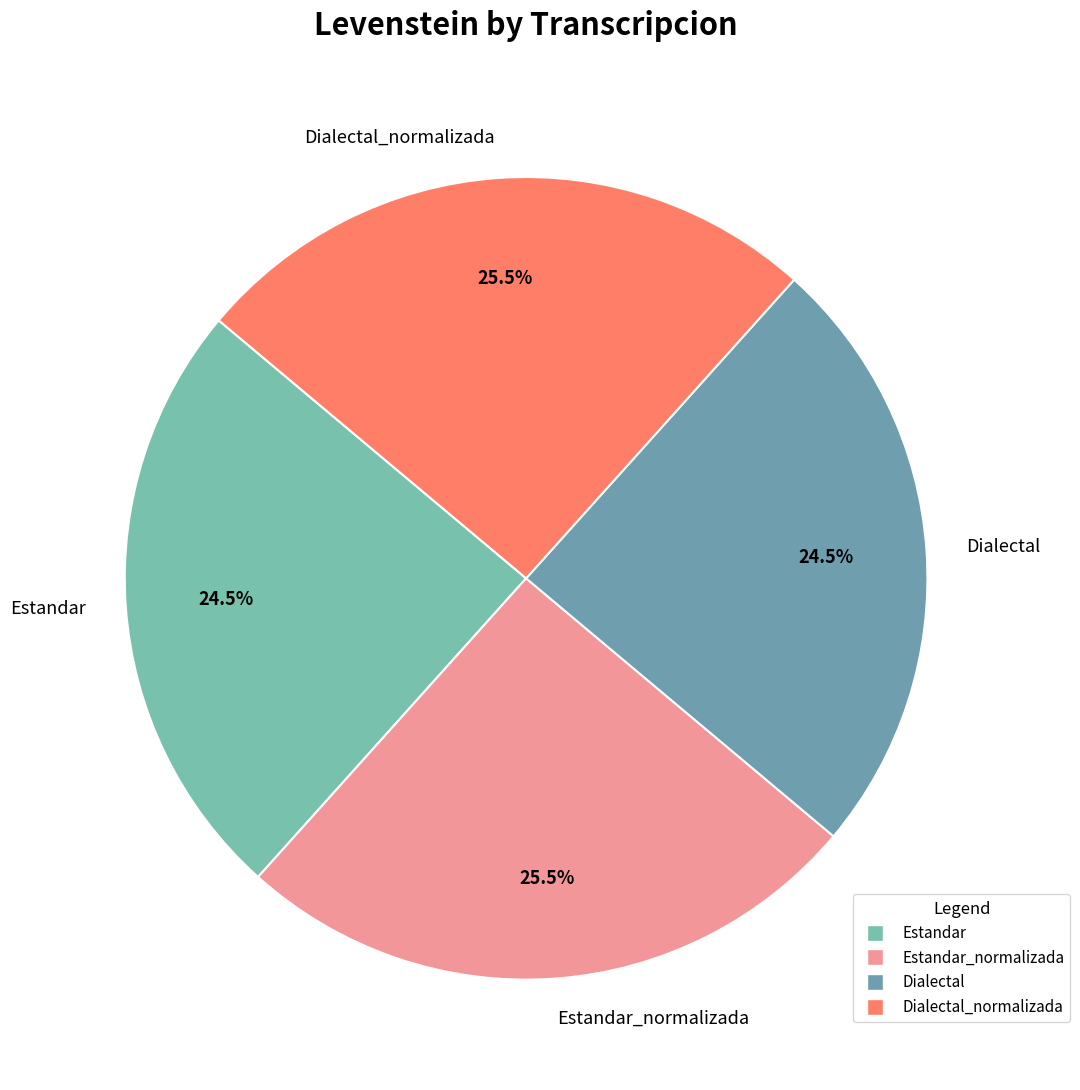

True or false: Dialectal accounts for 14% of the total.

False